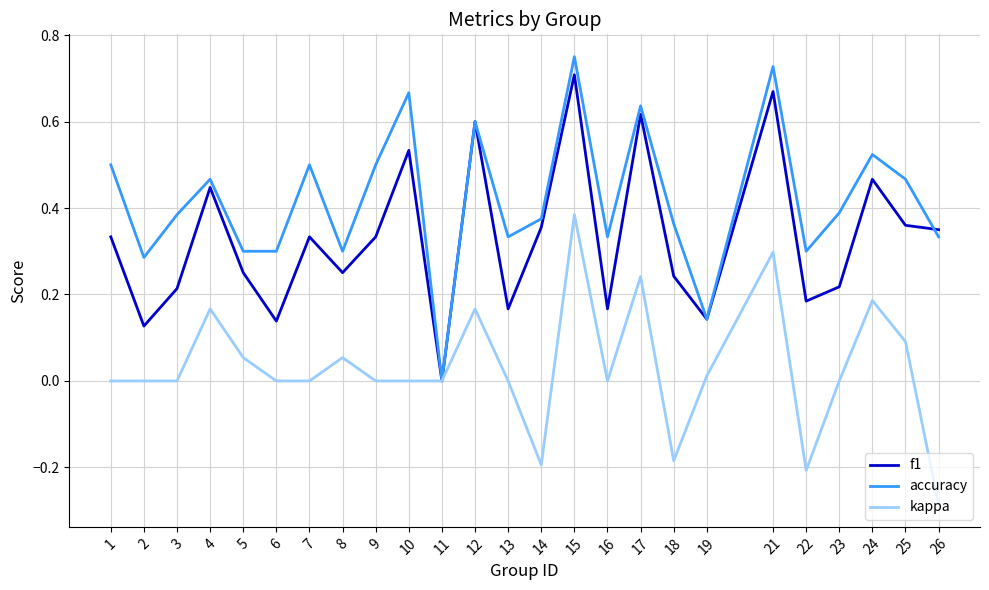

How many values in the f1 series exceed 0?

24